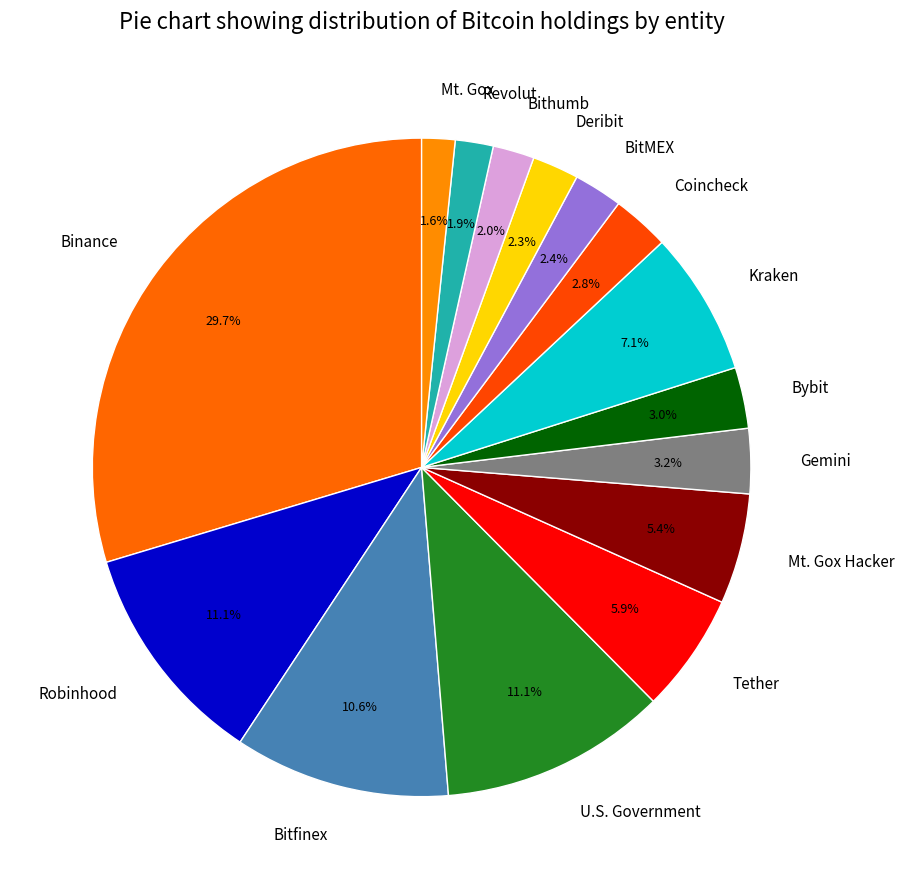

To the nearest percent, what portion does BitMEX represent?

2%